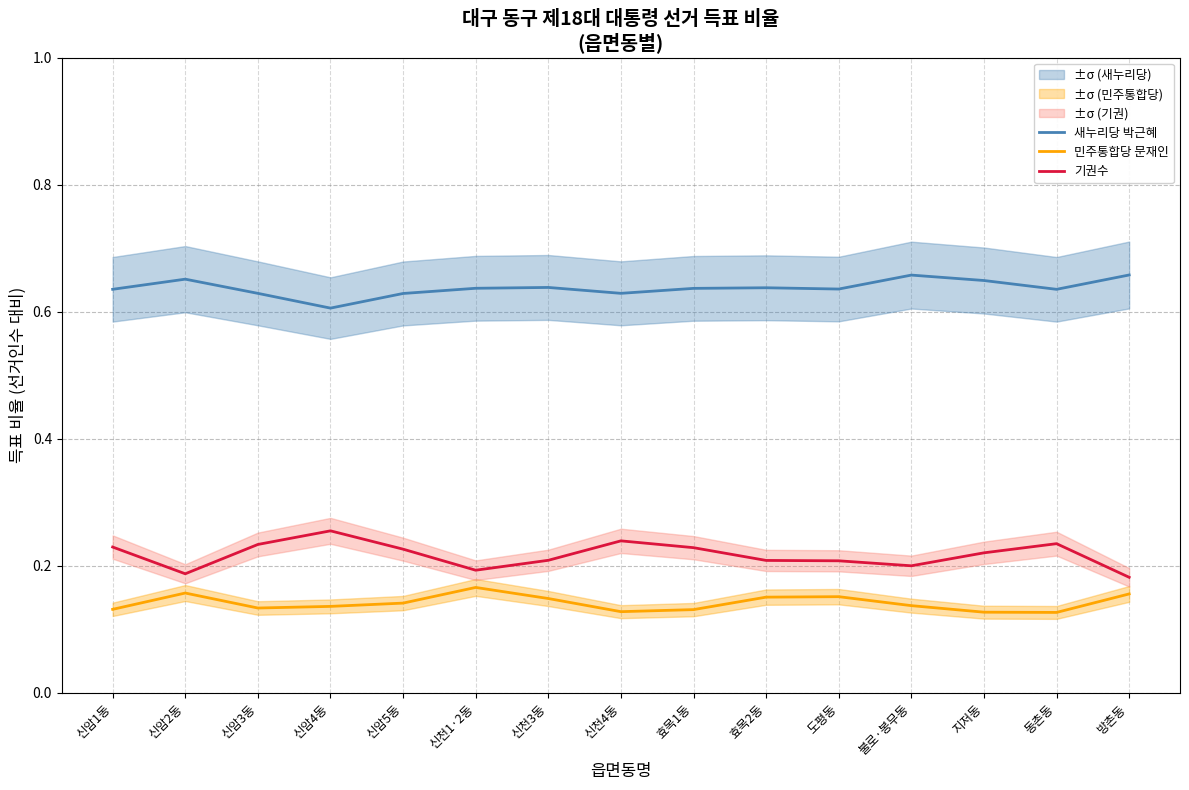

True or false: 기권수 has a value of 0.2 at 동촌동.

True